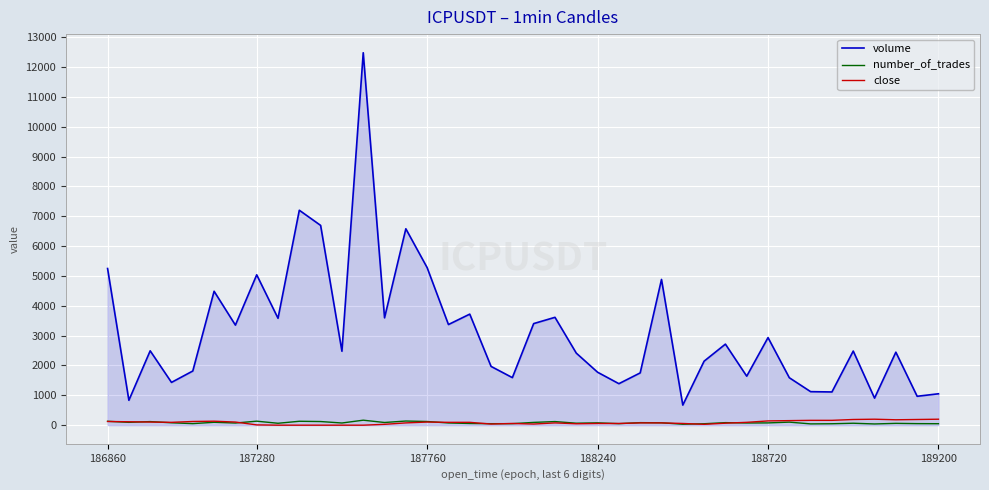

Which series has the widest spread of values?

volume